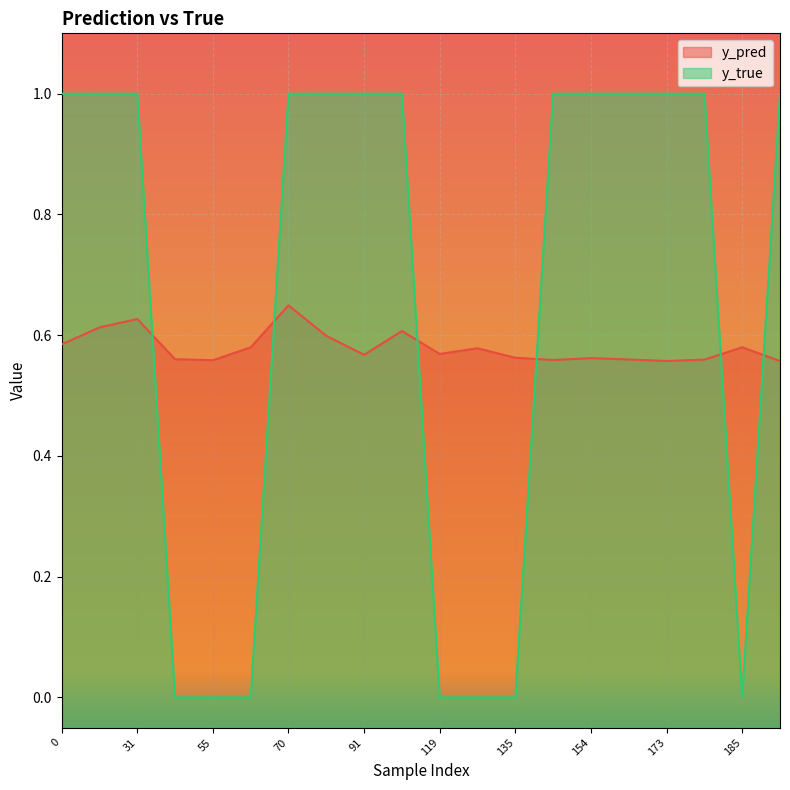

True or false: y_true has more than 0 points higher than both neighbors.

False